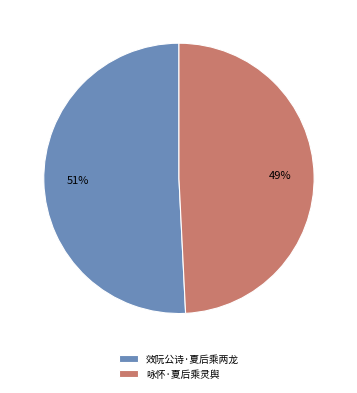

Rank the categories by value from highest to lowest.

效阮公诗·夏后乘两龙, 咏怀·夏后乘灵舆